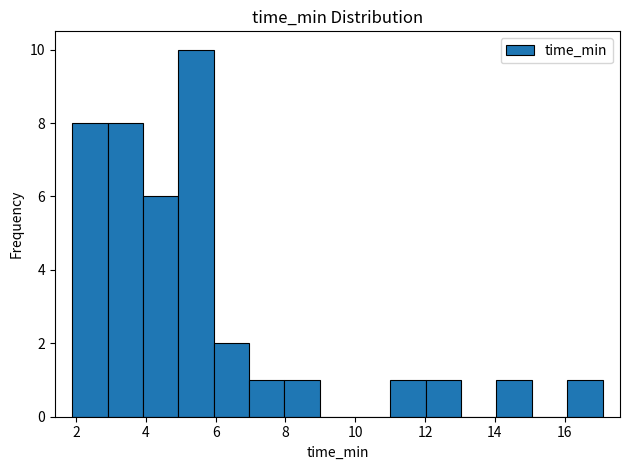

What is the height of the bar covering 16.0 to 17.0 on the x-axis? Neither the bar edges nor the heights are printed on the chart, so give them approximately, as read against the axes.

1